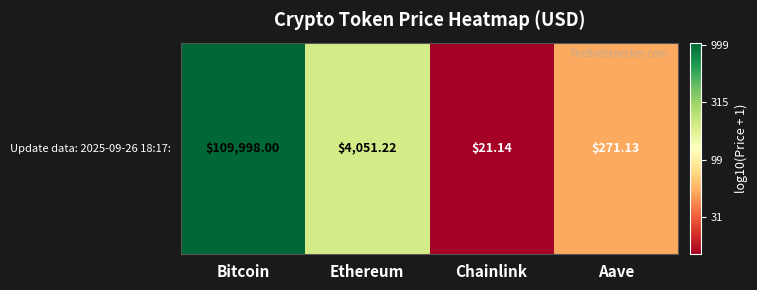

True or false: the data shows 0.8 at Chainlink.

False